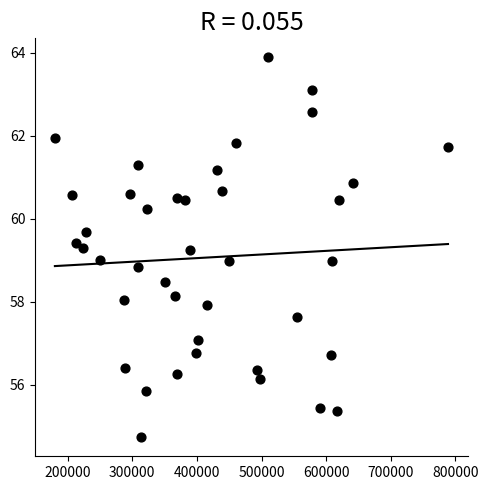

What is the range of X values (max minus min)?

608066.0